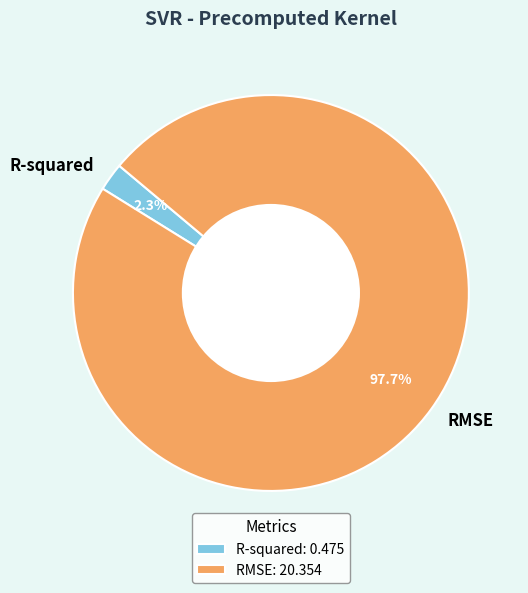

Combined, do R-squared and RMSE account for over 50%?

Yes